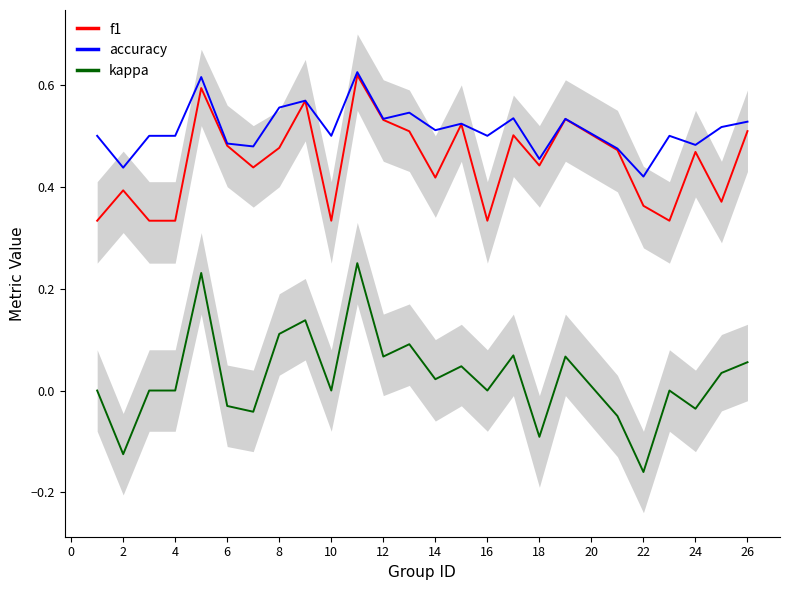

How many distinct data groups are displayed?

3